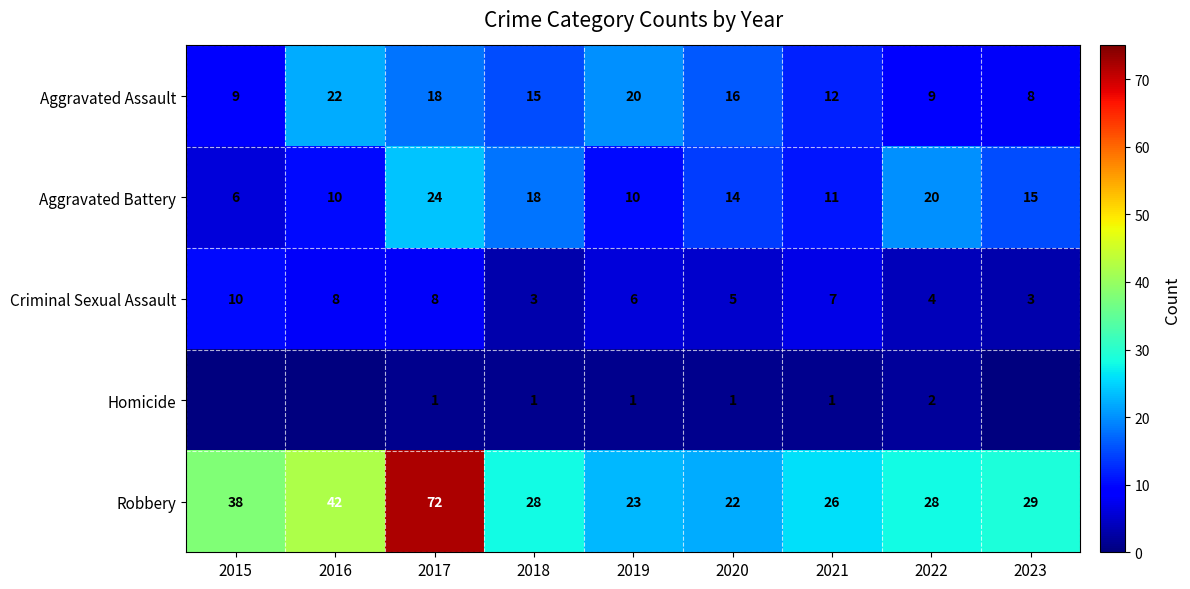

What is the greatest value displayed?

72